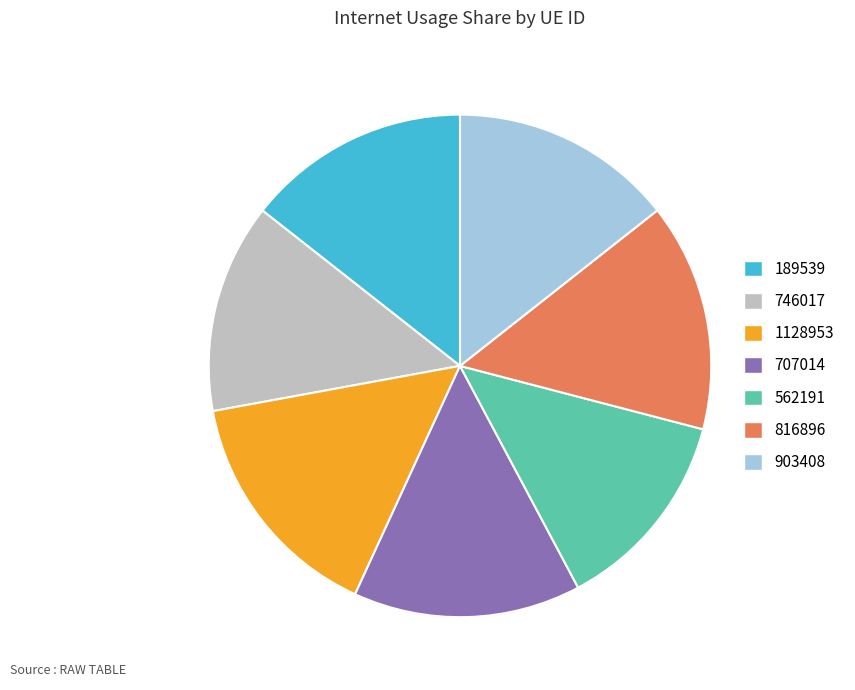

Count the number of slices in the pie.

7